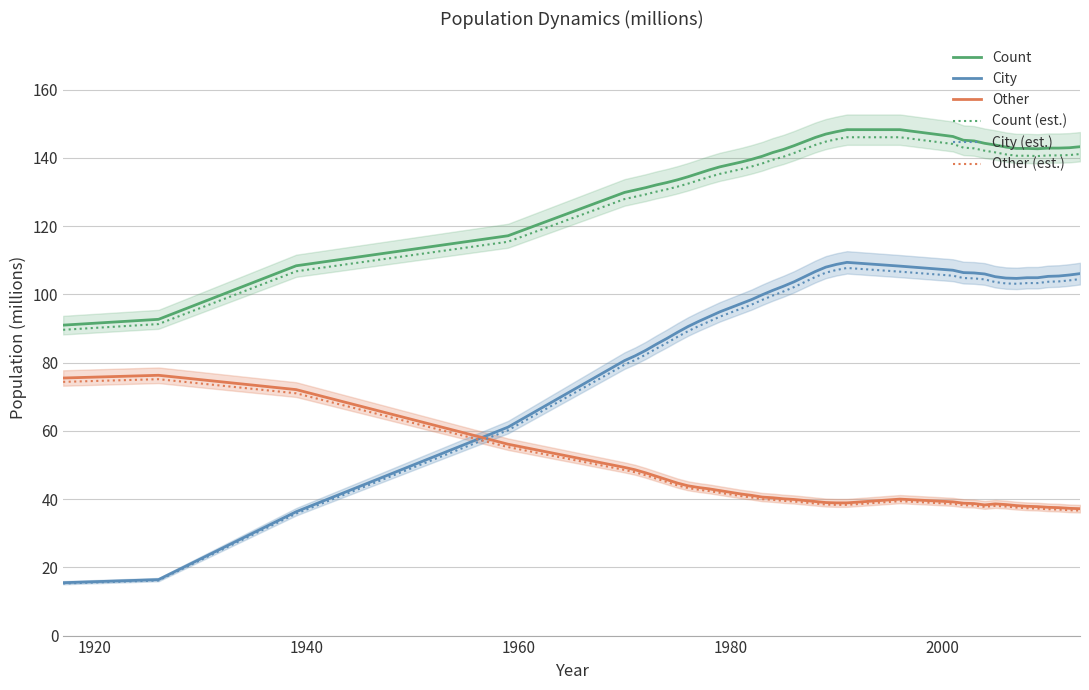

How many data points in Count (est.) are above 140?

21